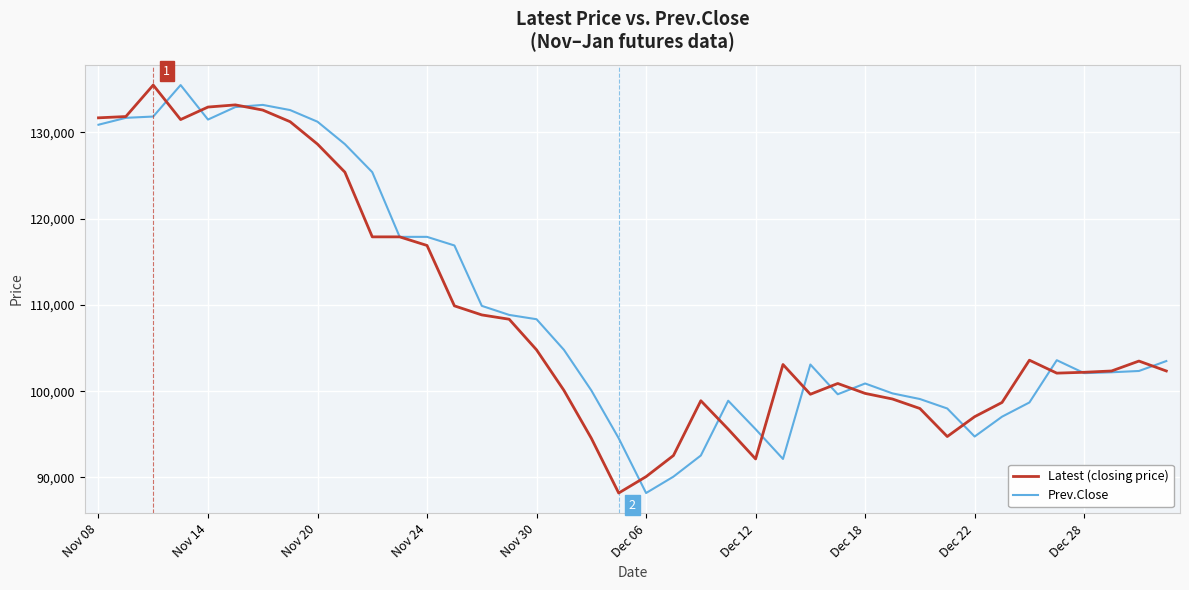

What is the highest value of the Latest (closing price) series?

135500